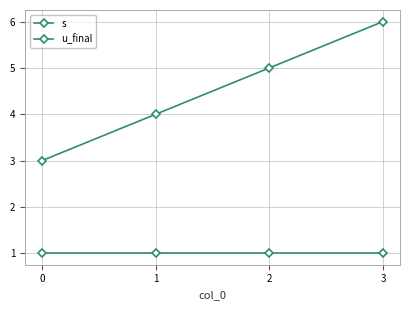

How many distinct data groups are displayed?

2